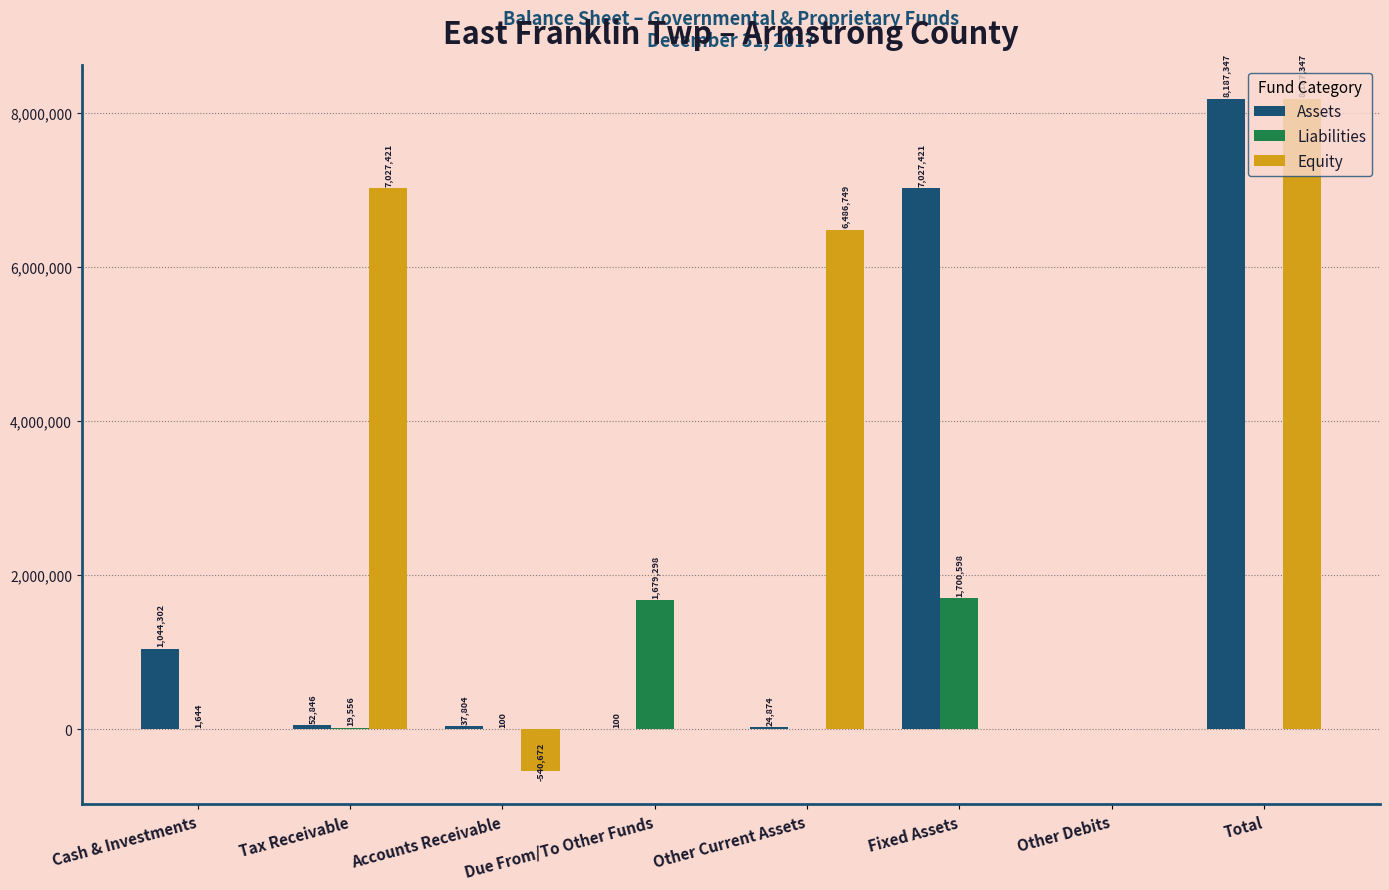

Between Accounts Receivable and Fixed Assets, which series saw the biggest shift?

Assets